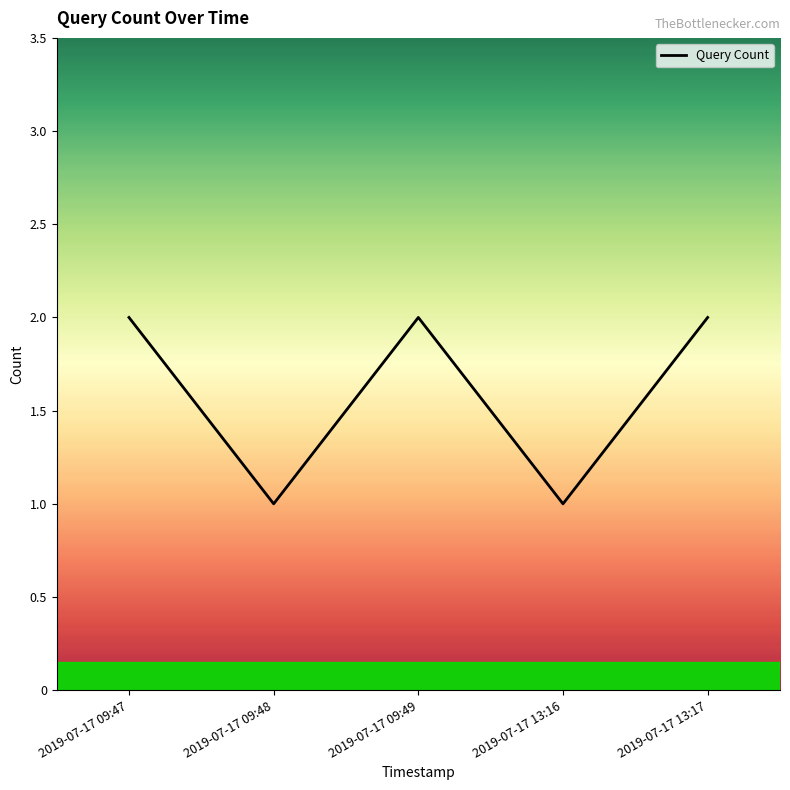

How many values are below 2?

2